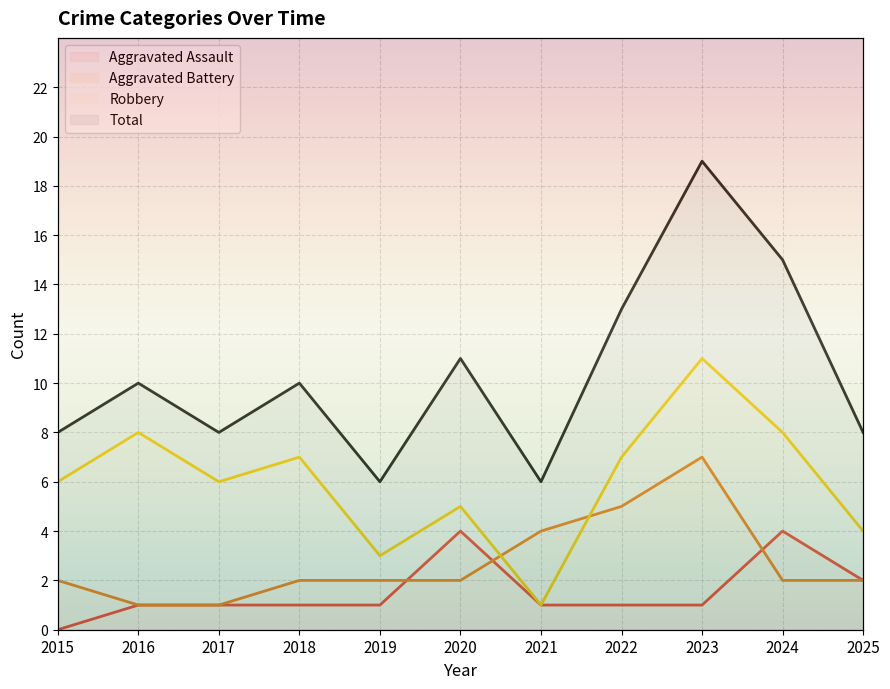

Does the chart display data point markers on the line(s)?

No